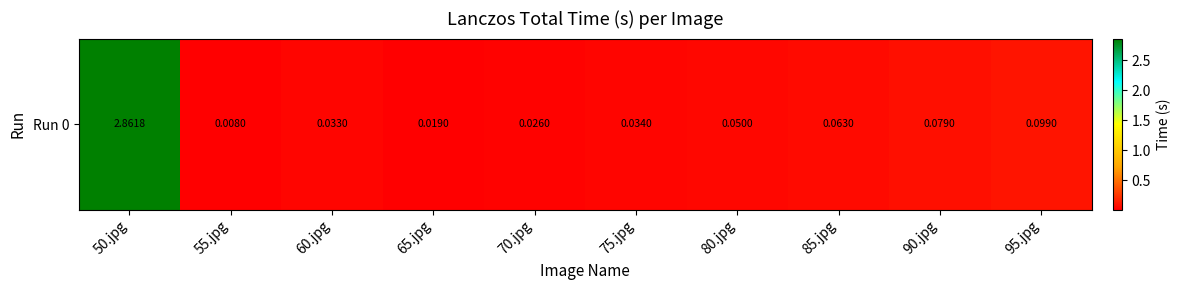

Where is the data nearest to the value 1?

95.jpg